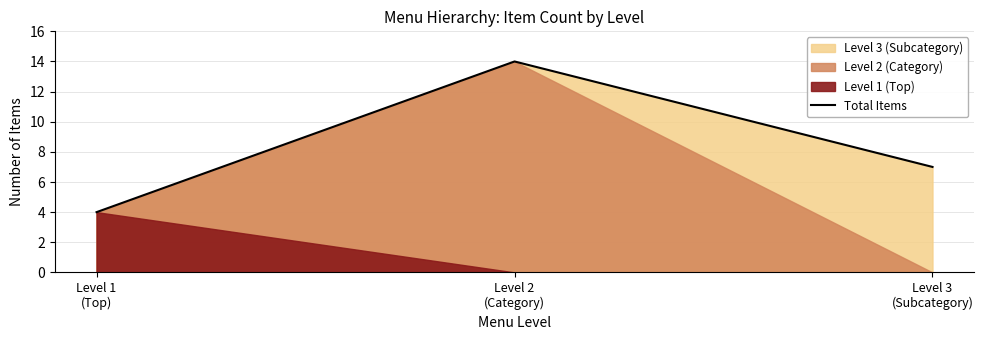

True or false: the data shows 20 at Level 2
(Category).

False